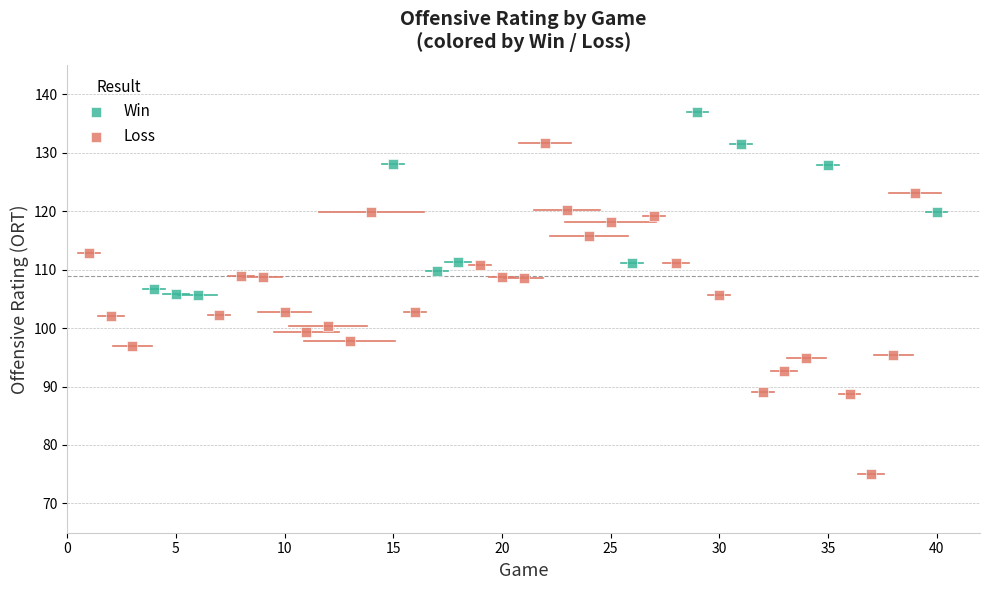

Which series reaches the minimum Y coordinate?

Loss